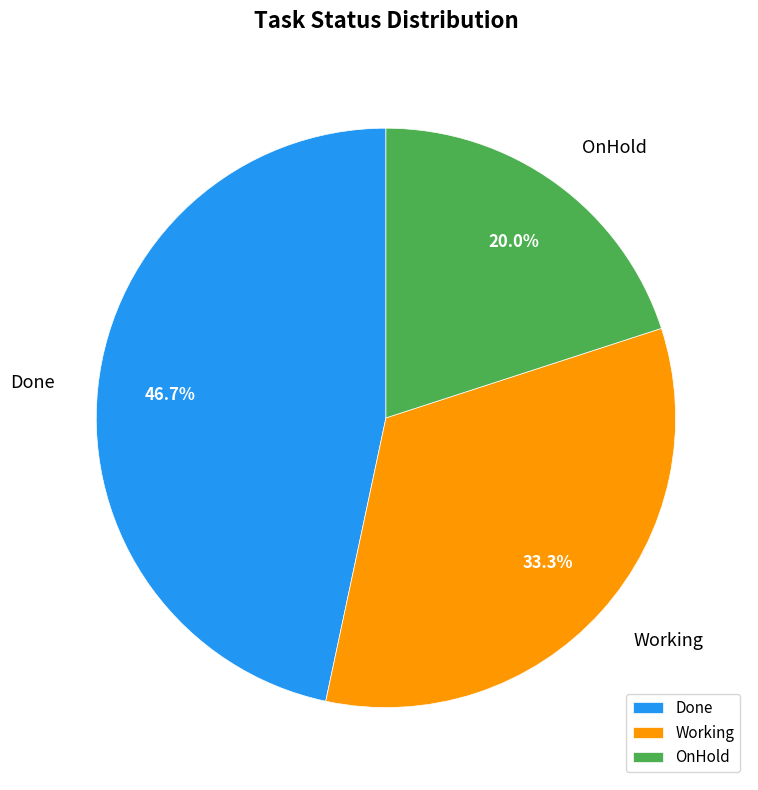

To the nearest percent, what percentage of the pie is Done?

47%